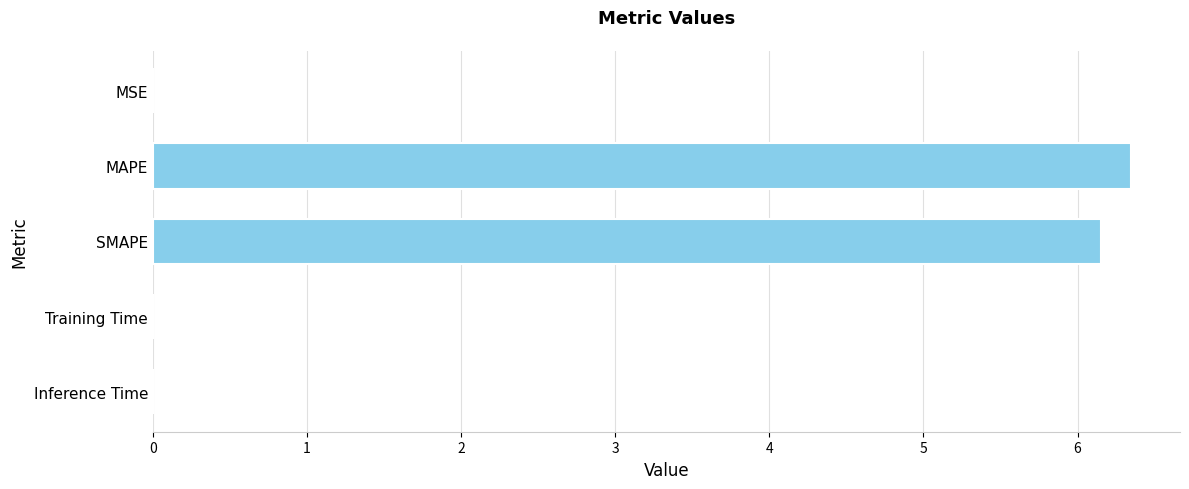

What is the greatest value displayed?

6.3